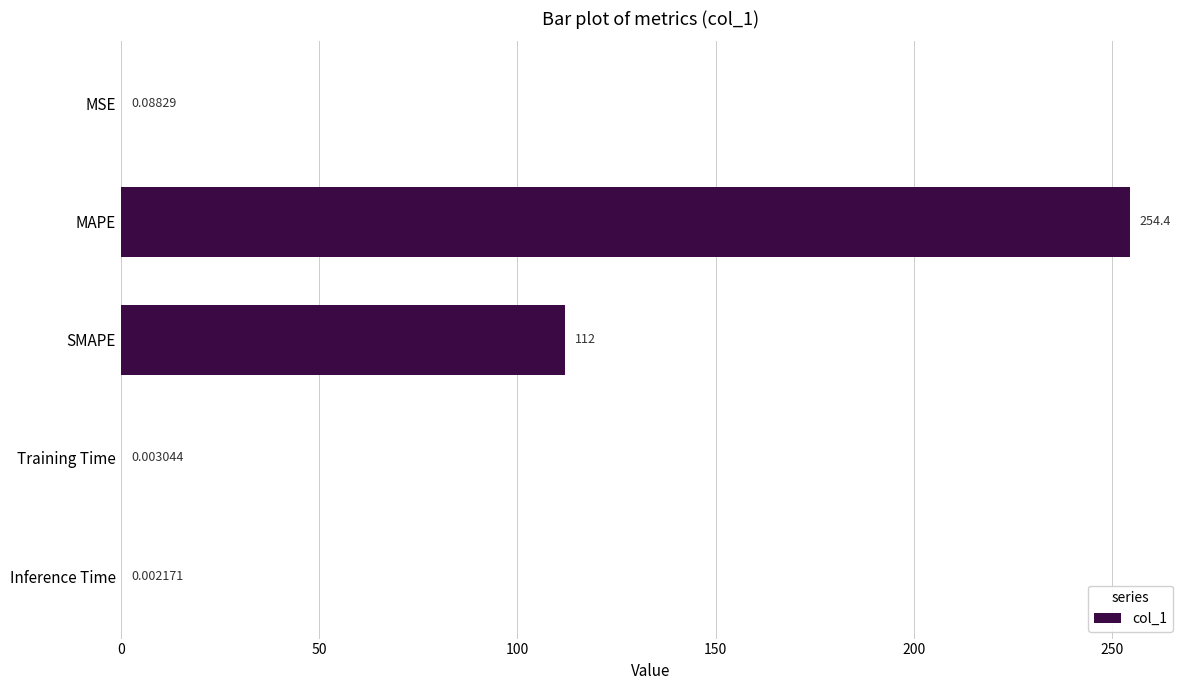

What is the sum of the values at MSE and MAPE?

254.4